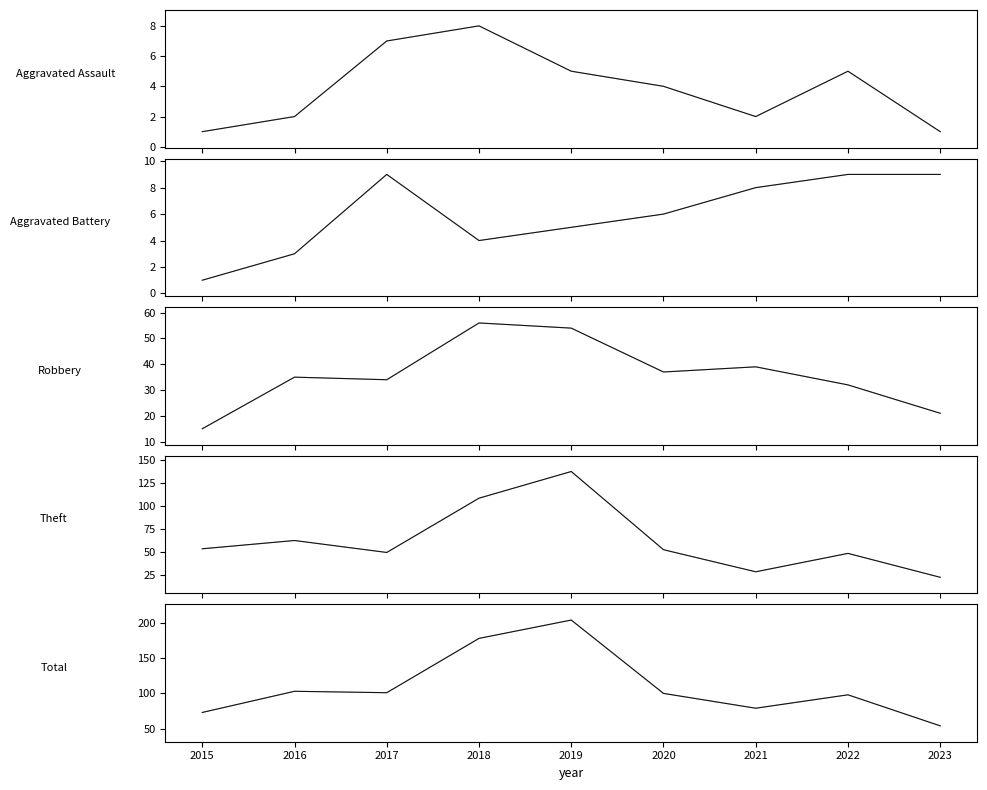

What is the difference between the Aggravated Battery values at 2018 and 2022?

5